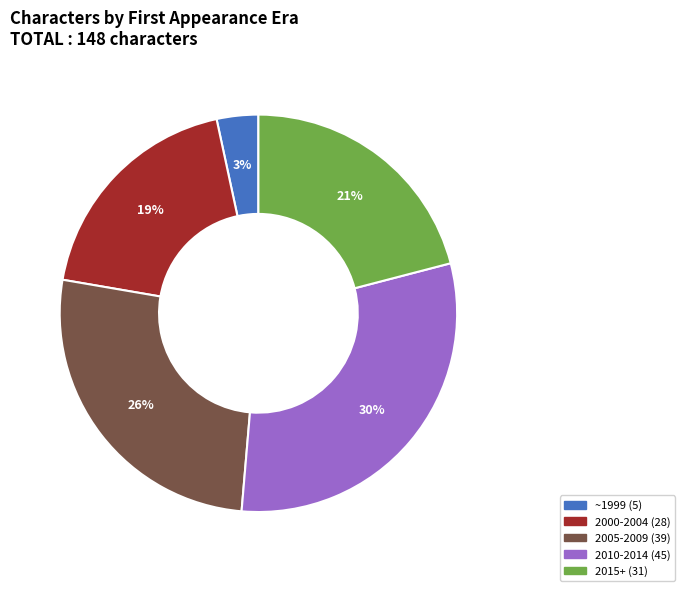

Does any single category account for the majority?

No